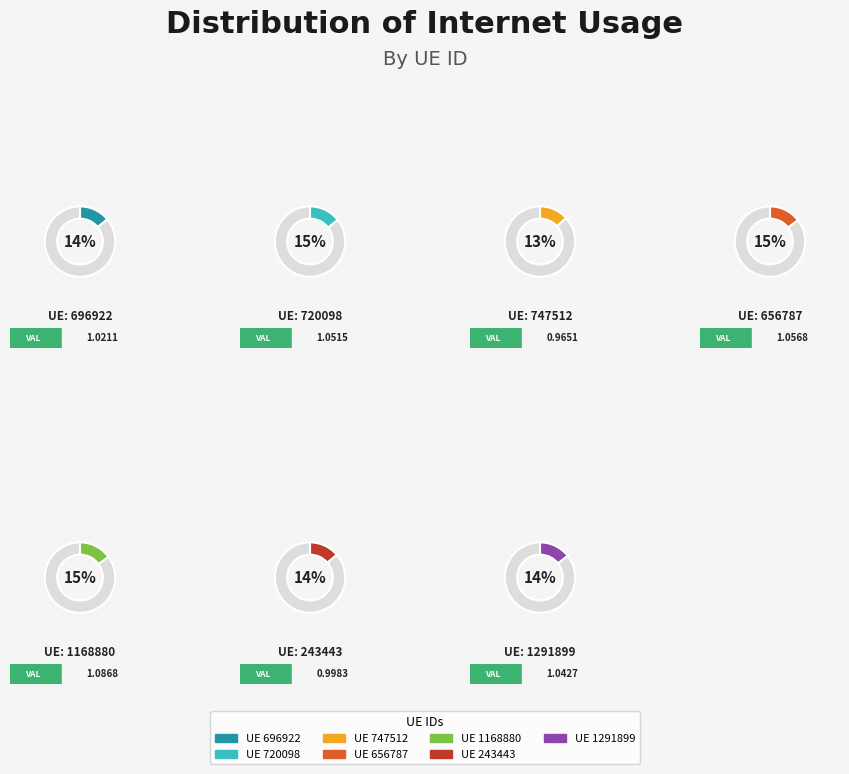

To the nearest percent, what portion does 696922 represent?

14%